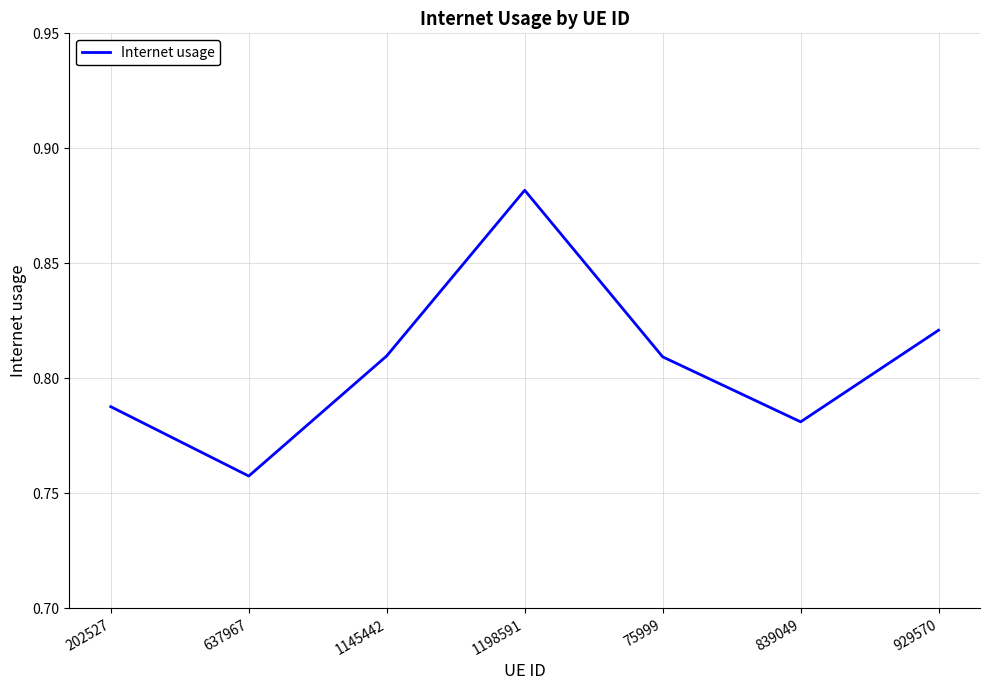

How many series are shown in this chart?

1